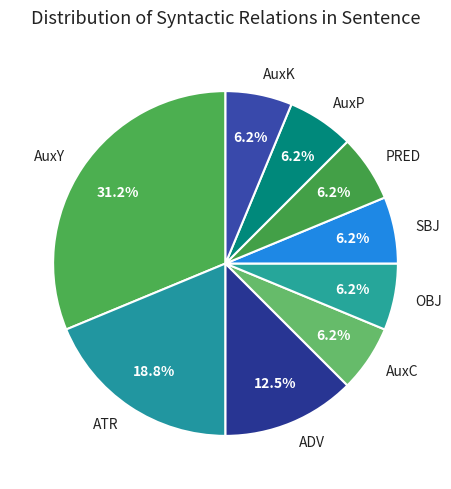

To the nearest percent, what is the combined percentage of ADV and AuxK?

19%